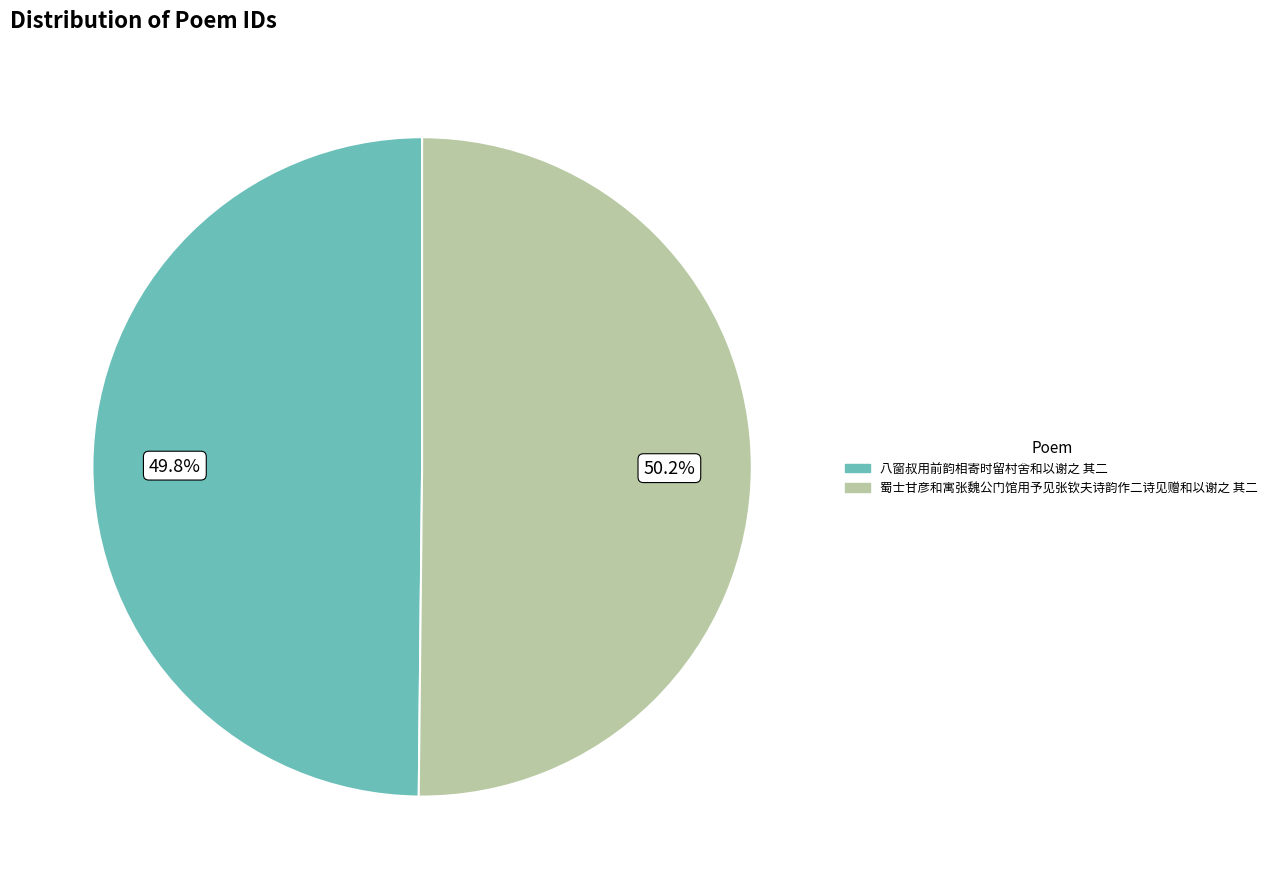

To the nearest percent, what is the average slice percentage?

50%